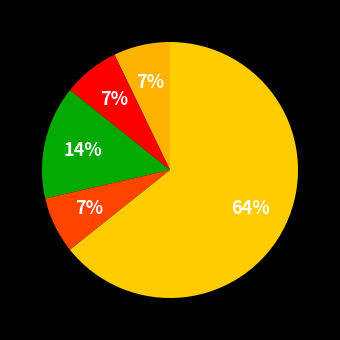

Count the number of slices in the pie.

5